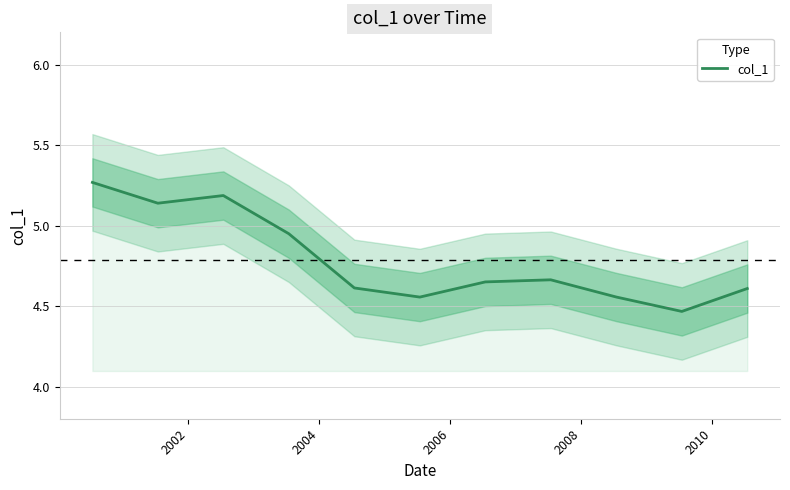

What is the greatest value displayed?

5.3